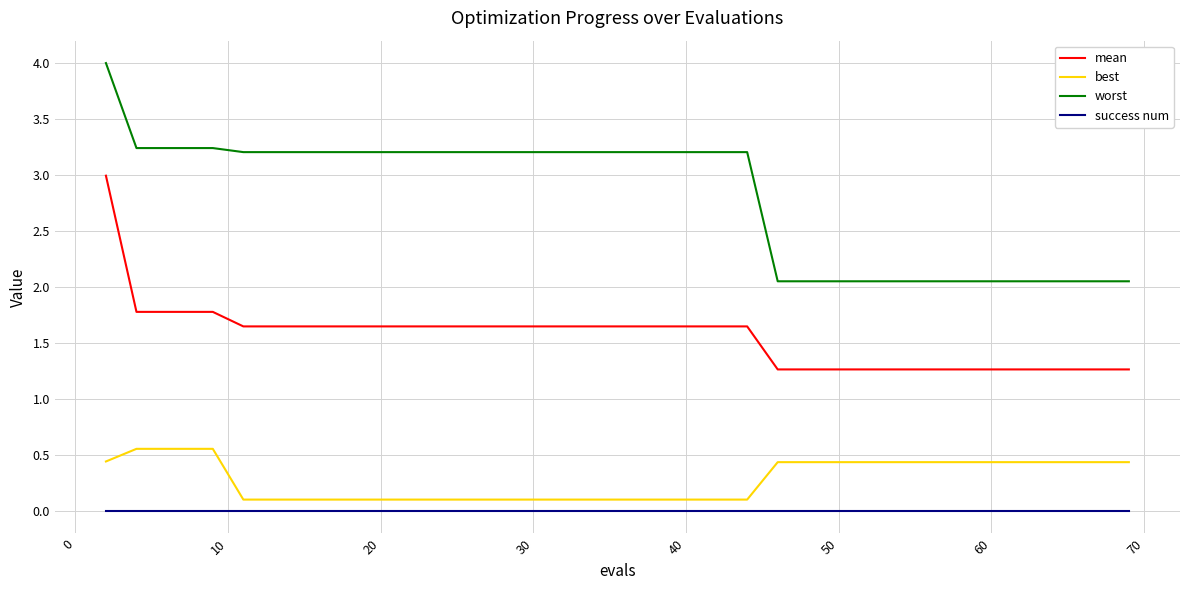

What is the lowest value of the mean series?

1.3